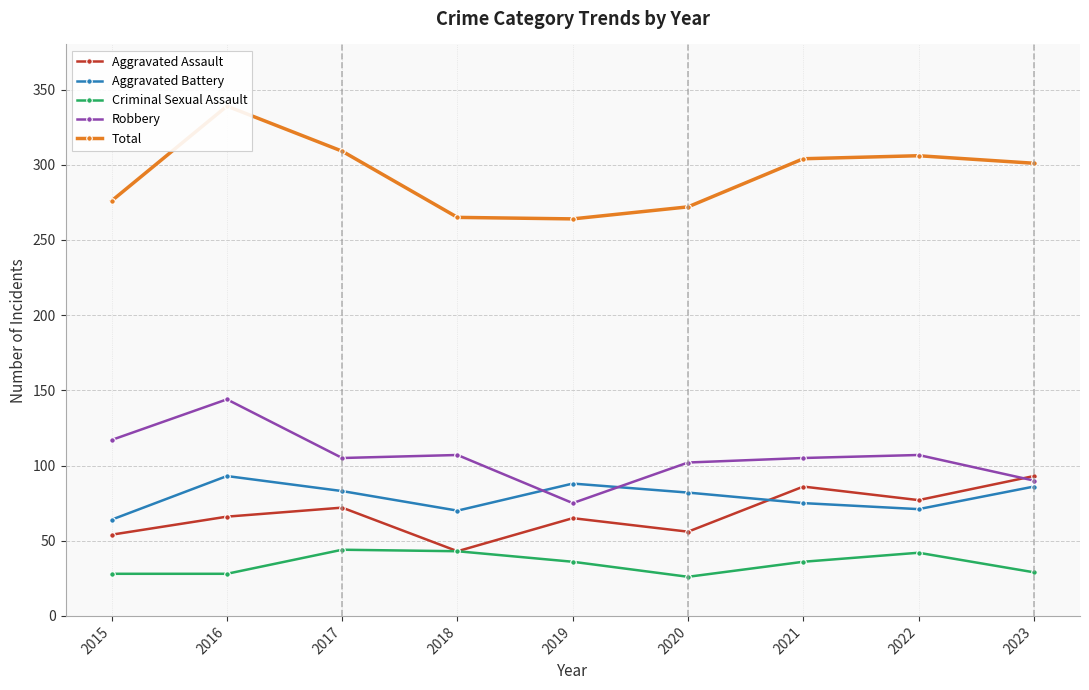

True or false: Criminal Sexual Assault and Robbery cross at least once.

False